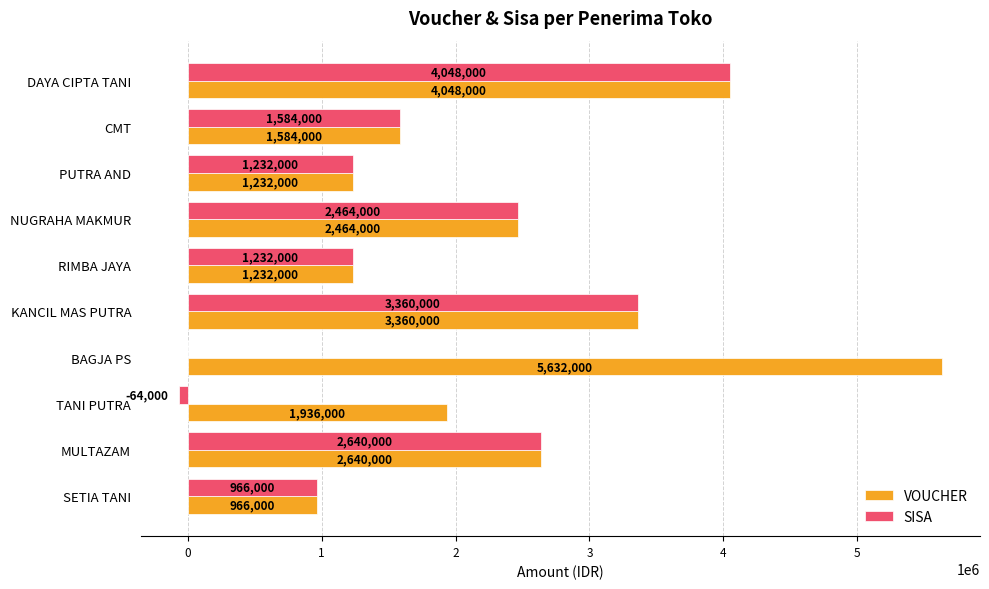

How many categories are shown in the chart?

10